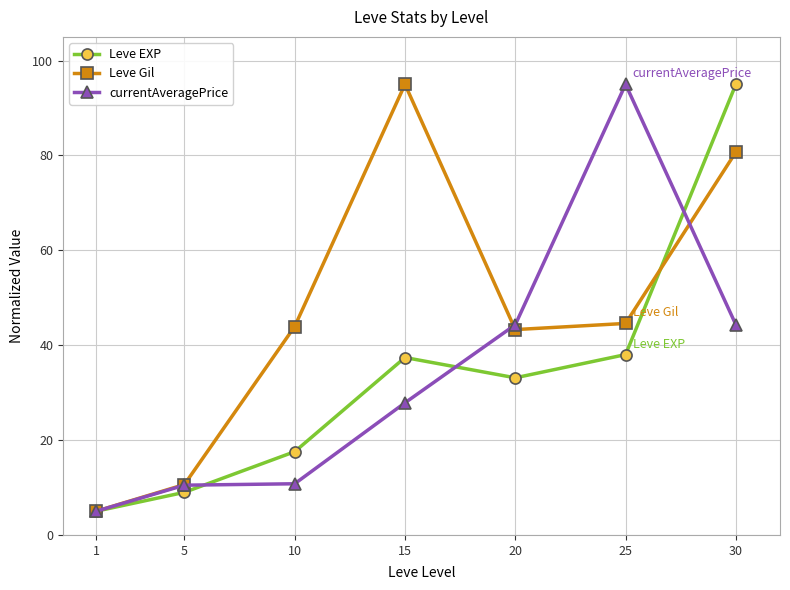

What is the difference between the currentAveragePrice values at 1 and 5?

5.5